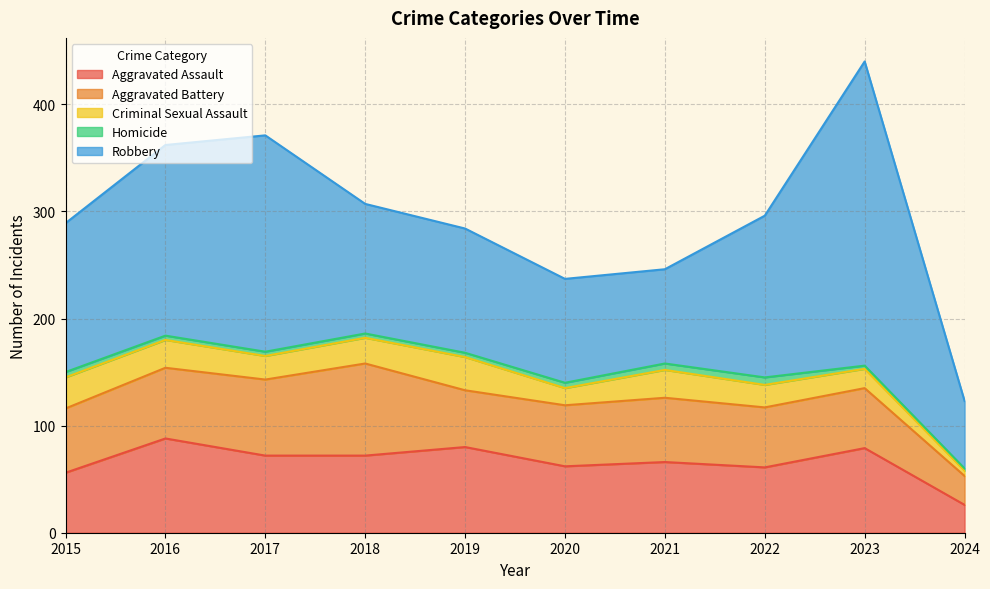

Is it true that Aggravated Assault equals 121 at 2016?

False